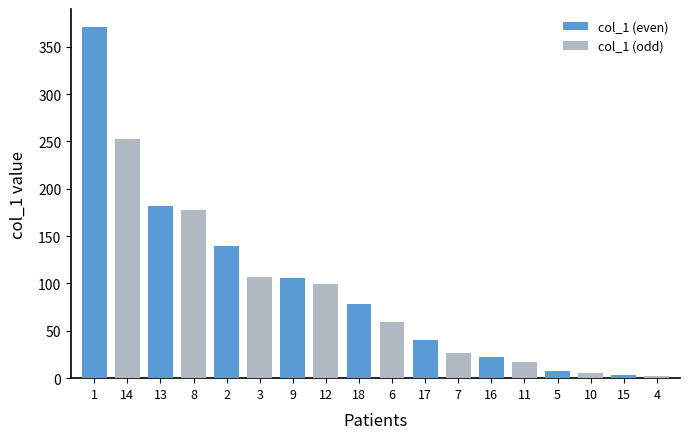

What is the sum of the col_1 (even) values at 1 and 18?

449.8